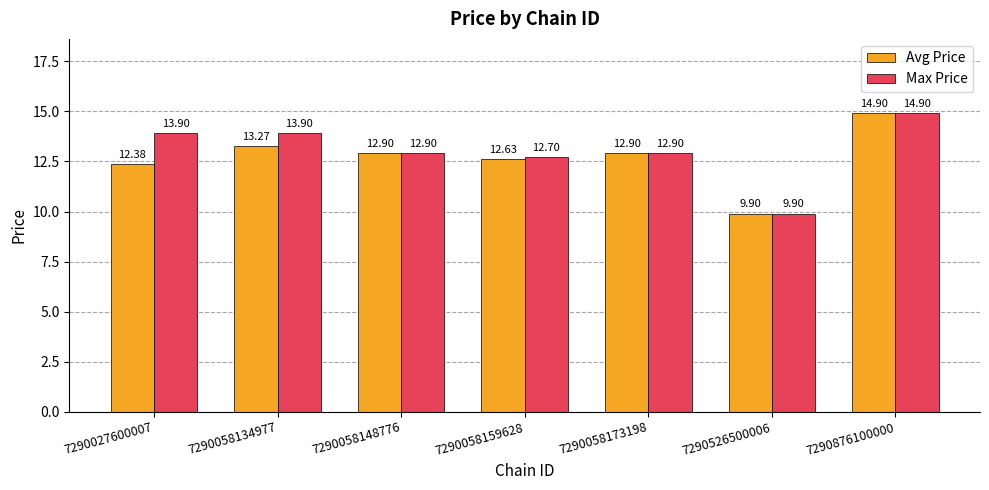

What is the maximum value for Avg Price?

14.9